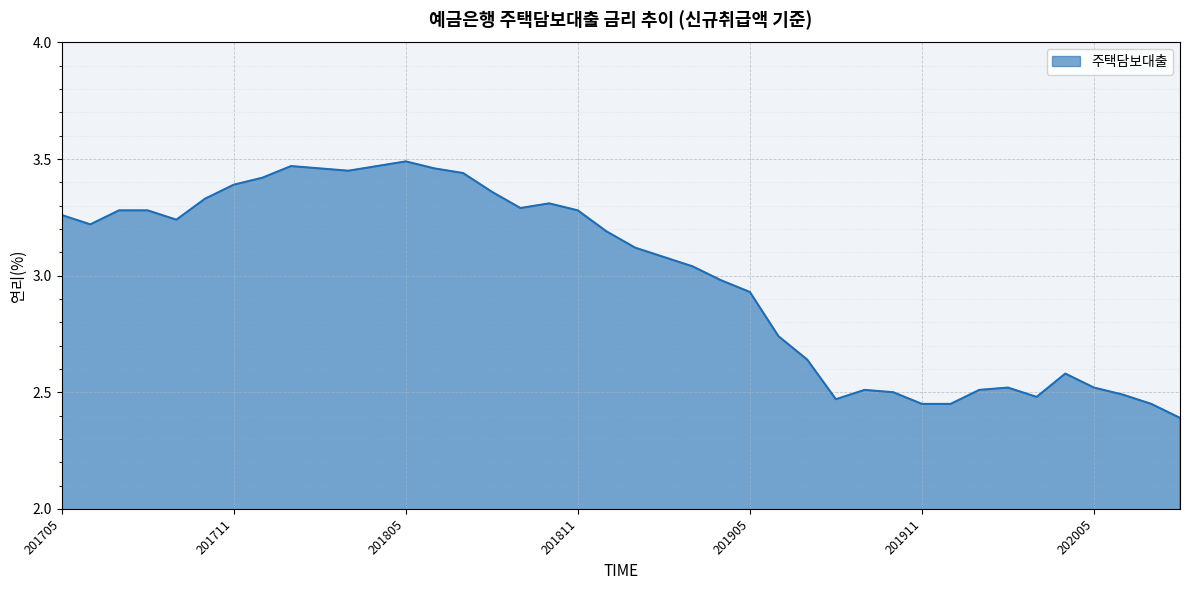

What is the difference between the maximum and minimum values?

1.1